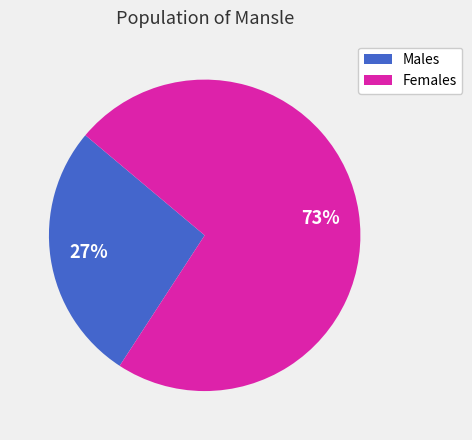

To the nearest percent, what is the difference between the largest and smallest slice percentages?

46%